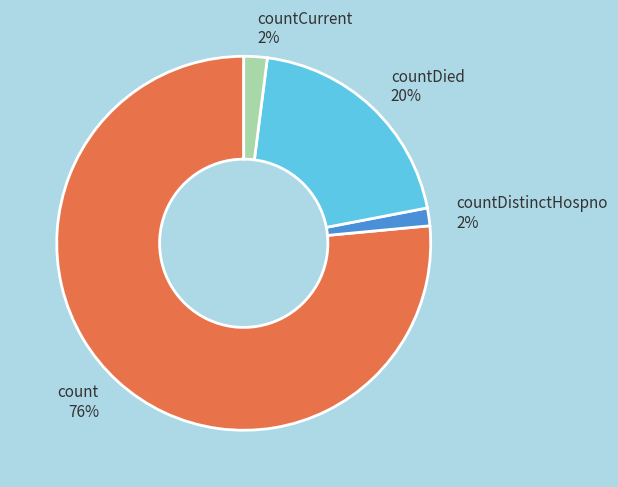

The countCurrent 2% slice represents 2% of the pie. True or false?

True